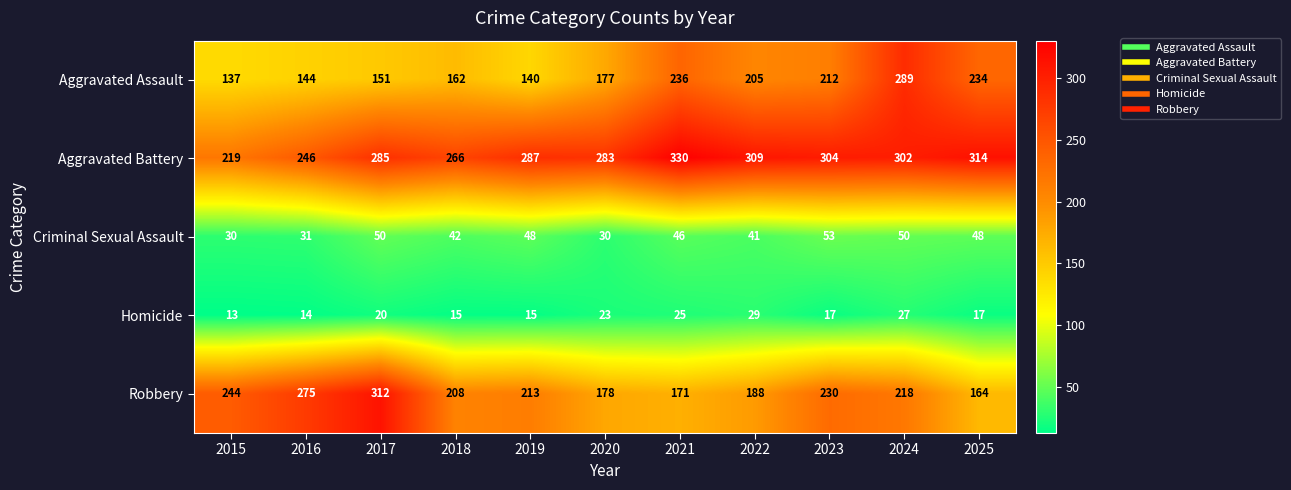

Is the value of Criminal Sexual Assault at 2020 greater than the value of Homicide at 2017?

Yes